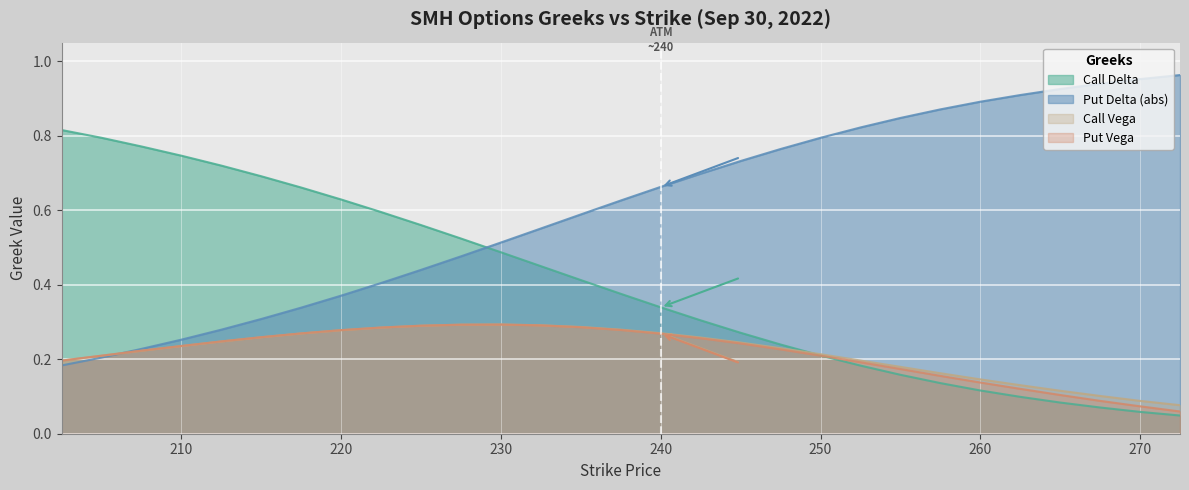

How many distinct data groups are displayed?

4